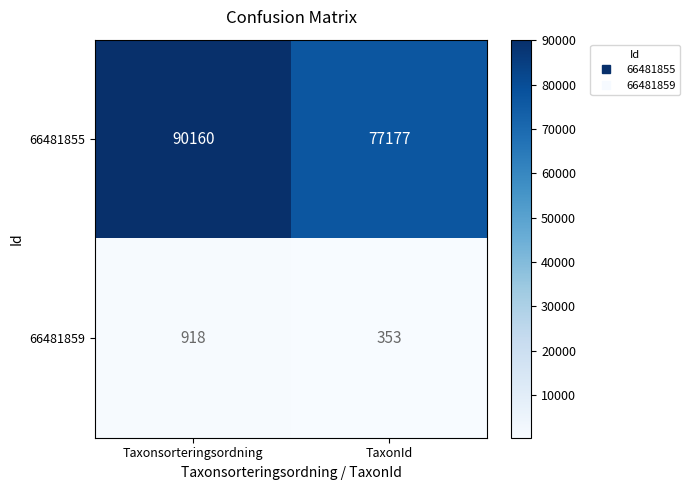

What is the difference between the maximum and minimum values in the 66481855 series?

12983